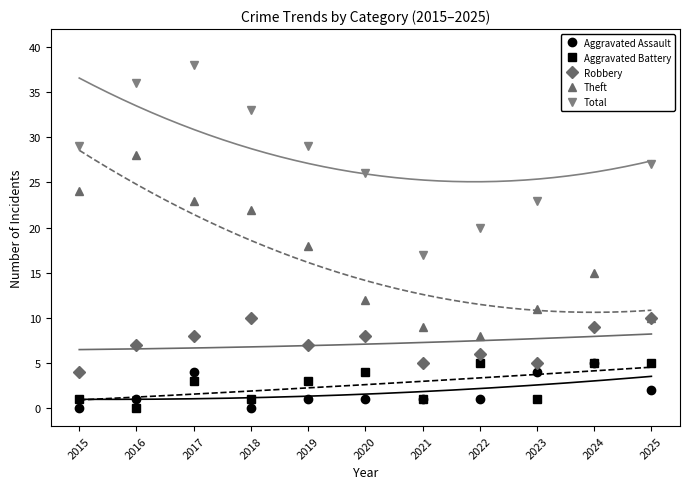

Where is the first local minimum for Aggravated Battery?

2016